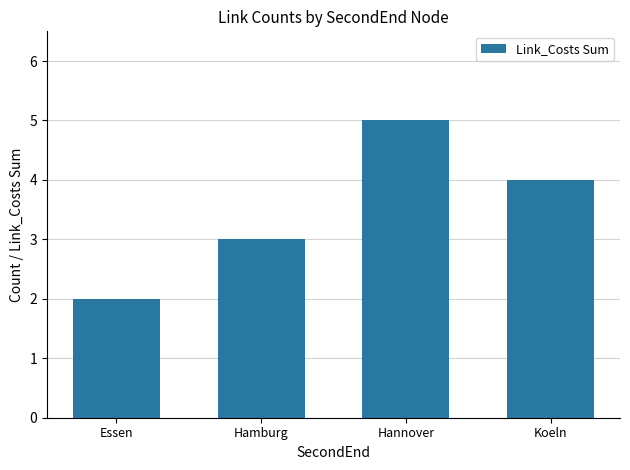

Does the chart contain stacked bars?

No